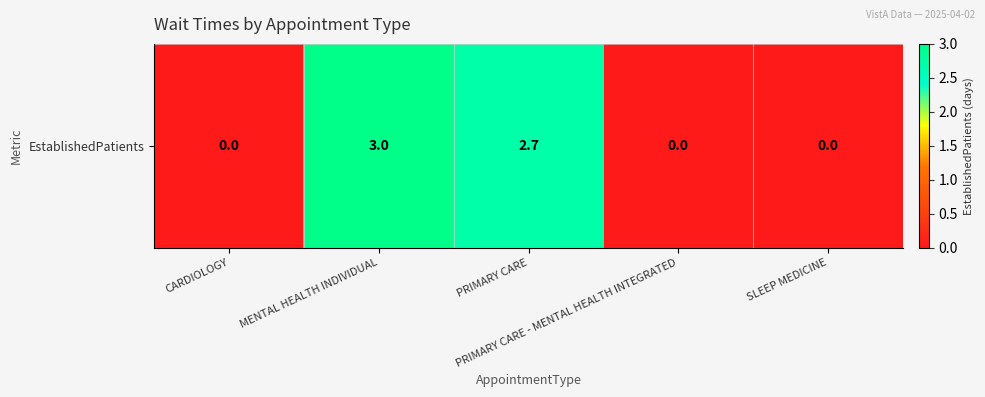

What is the approximate value at PRIMARY CARE?

2.7